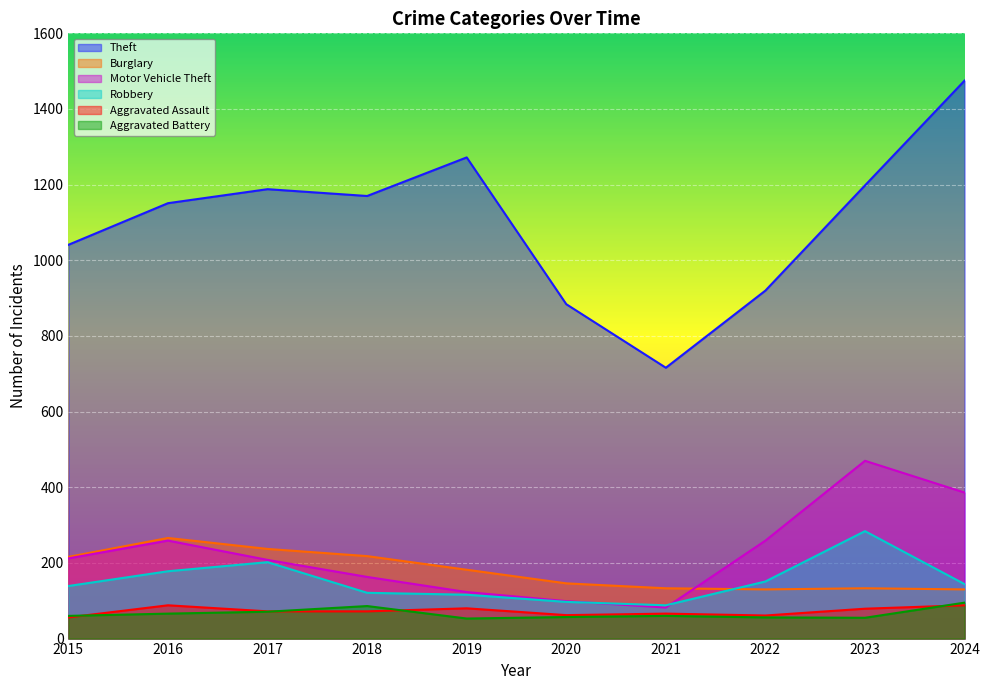

What is the difference between the highest and lowest values at 2017?

1117